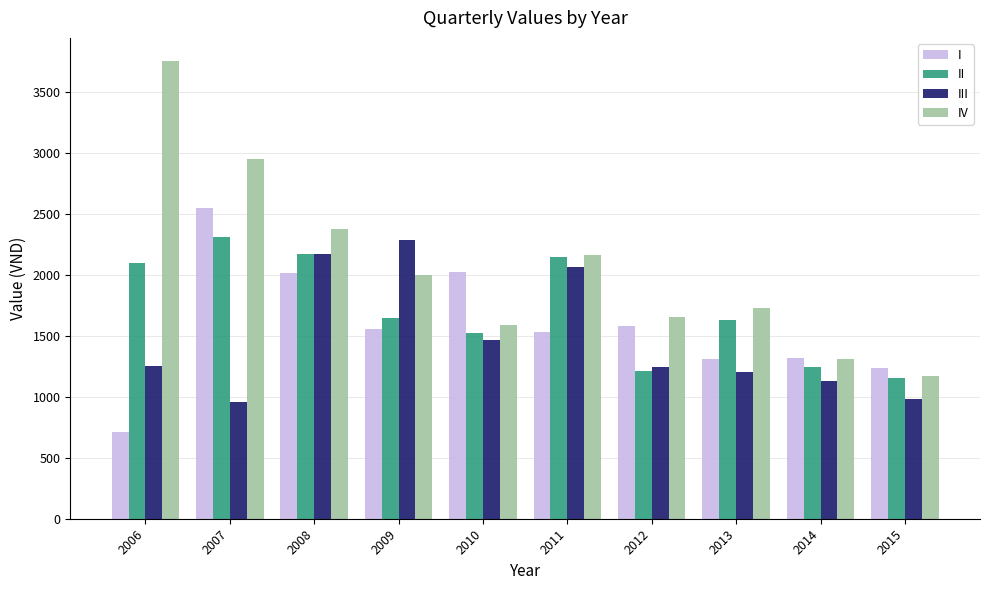

What are all the series names shown in the legend?

I, II, III, IV